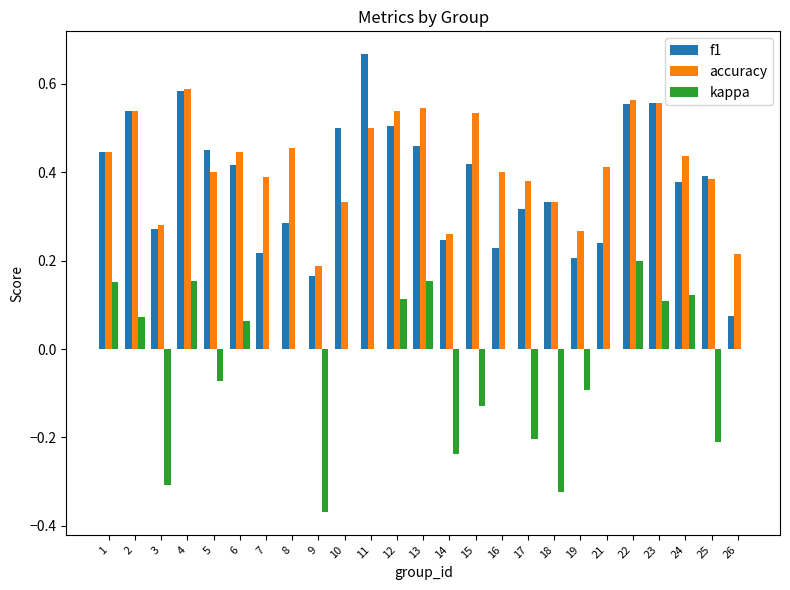

Is it true that accuracy equals 0.2 at 26?

True